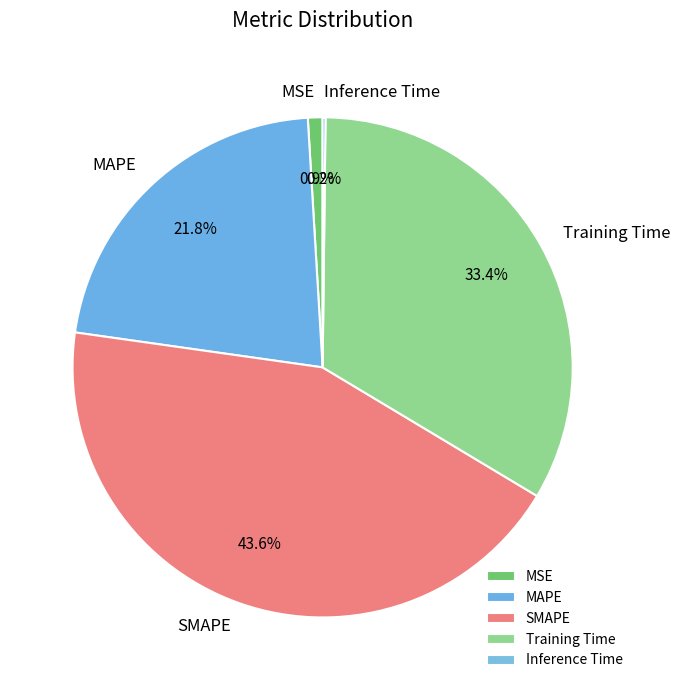

Does MSE account for over 50% of the chart?

No